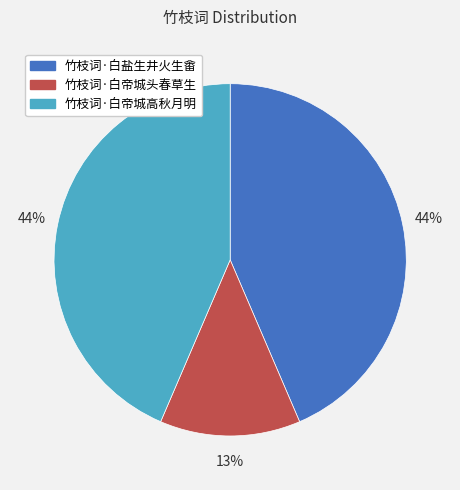

Count the number of slices in the pie.

3